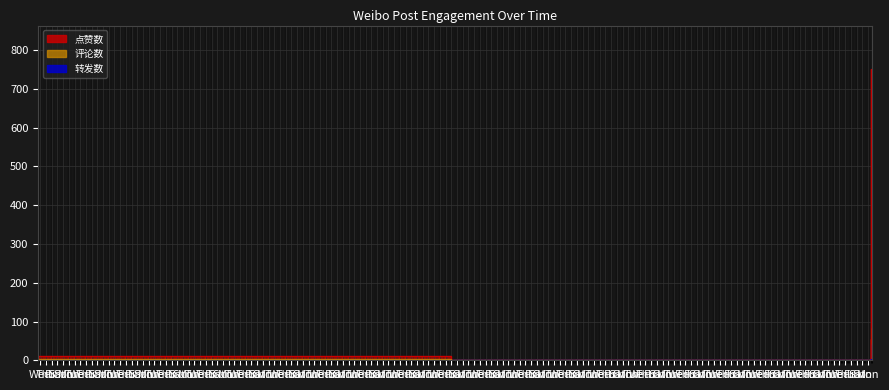

What is the maximum value shown in the chart?

751